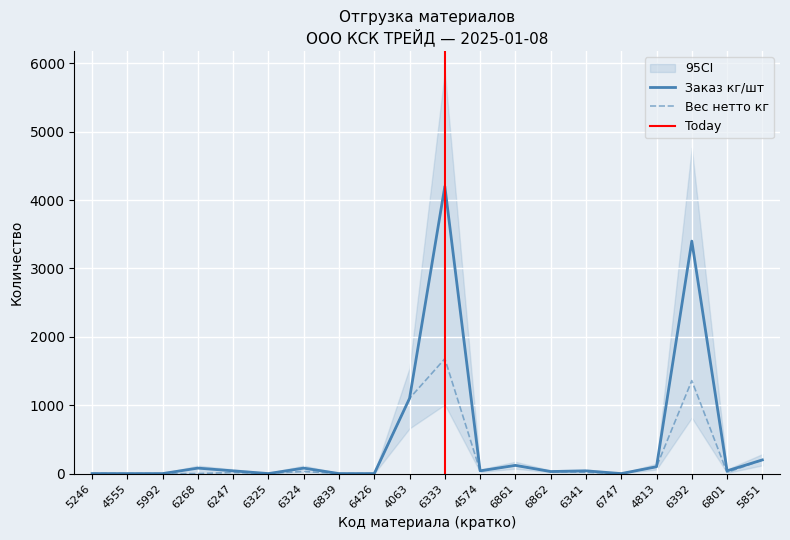

What is the value of the Заказ кг/шт point at the 20th from the left?

200.0